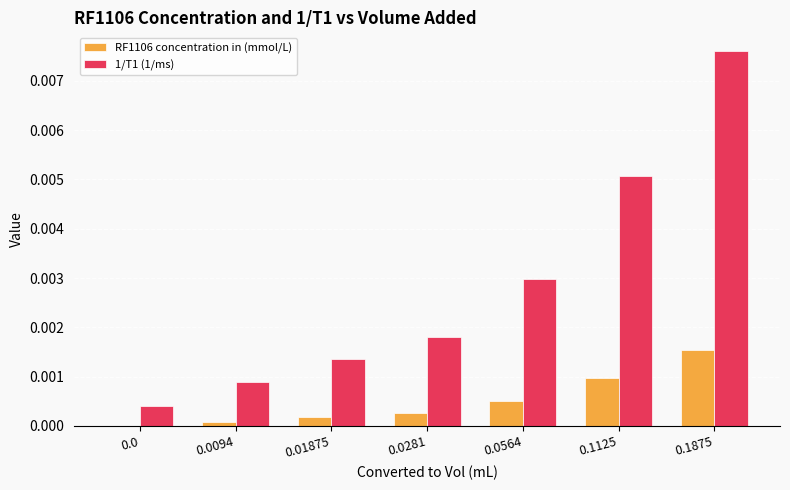

Which series has the largest total across all categories?

1/T1 (1/ms)